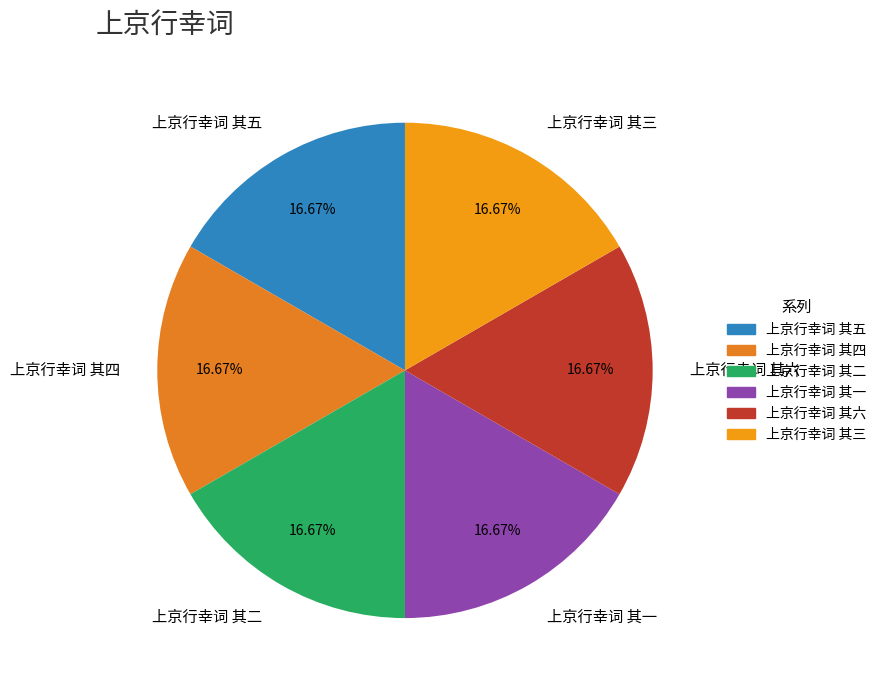

The 上京行幸词 其二 slice represents 26% of the pie. True or false?

False